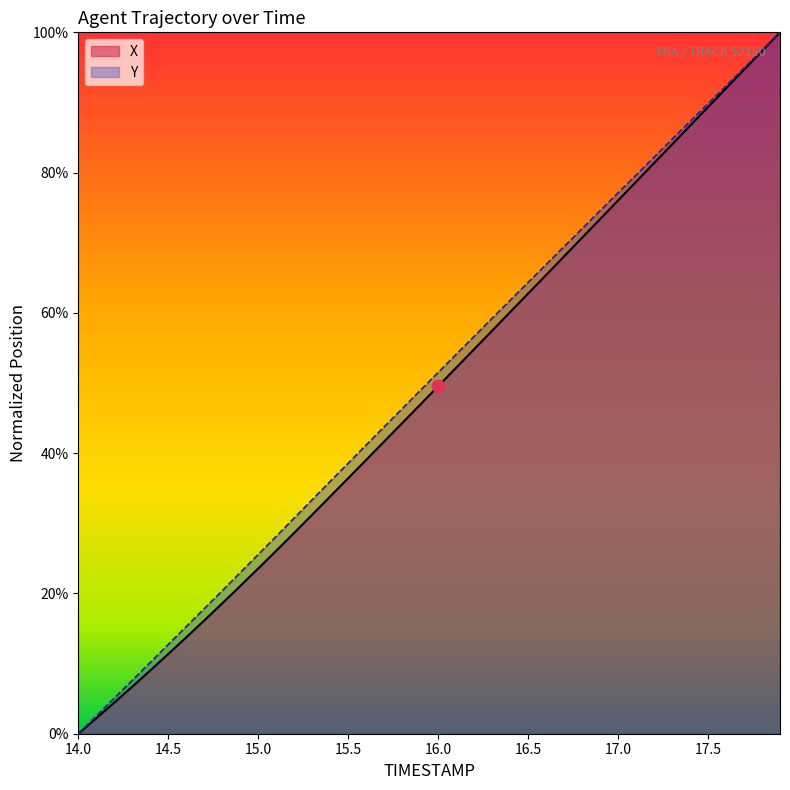

Which series contains the lowest Y value?

X